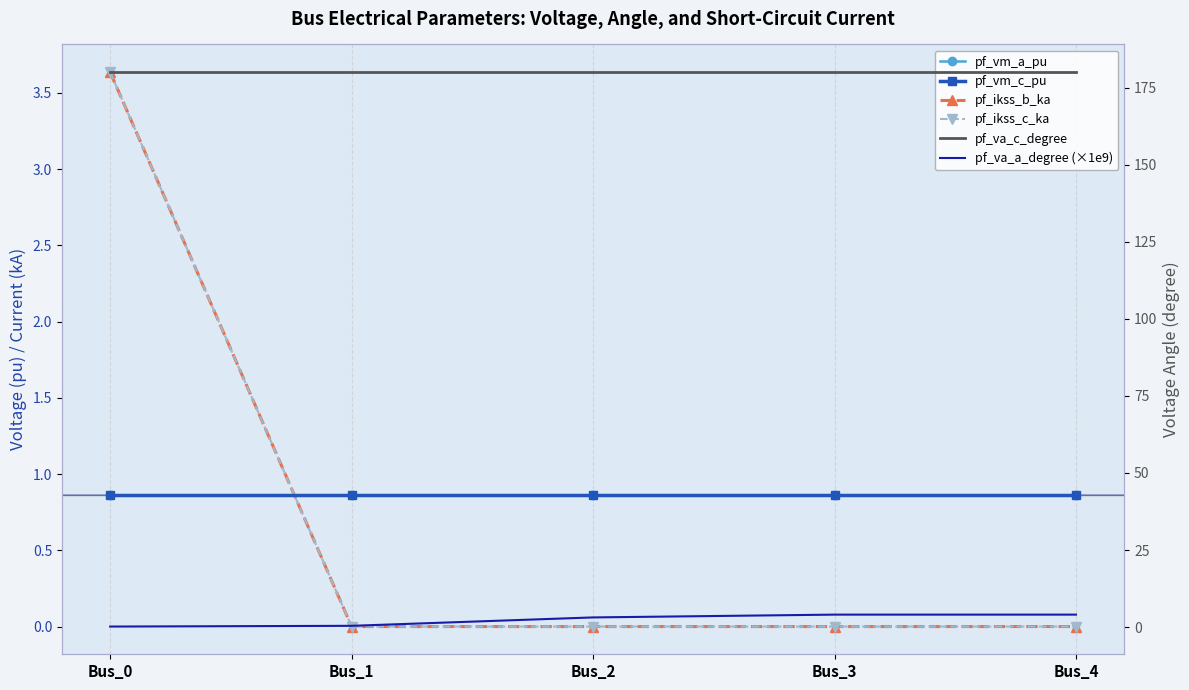

Reading right to left, what are all the values shown in this chart?

pf_vm_a_pu: Bus_4=0.9	Bus_3=0.9	Bus_2=0.9	Bus_1=0.9	Bus_0=0.9
pf_vm_c_pu: Bus_4=0.9	Bus_3=0.9	Bus_2=0.9	Bus_1=0.9	Bus_0=0.9
pf_ikss_b_ka: Bus_4=0.0	Bus_3=0.0	Bus_2=0.0	Bus_1=0.0	Bus_0=3.6
pf_ikss_c_ka: Bus_4=0.0	Bus_3=0.0	Bus_2=0.0	Bus_1=0.0	Bus_0=3.6
pf_va_c_degree: Bus_4=180.0	Bus_3=180.0	Bus_2=180.0	Bus_1=180.0	Bus_0=180.0
pf_va_a_degree (×1e9): Bus_4=4.0	Bus_3=4.0	Bus_2=3.1	Bus_1=0.4	Bus_0=0.2